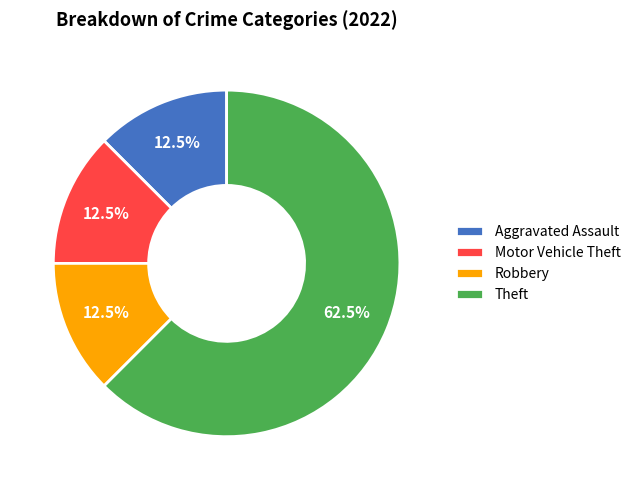

What percentage do Motor Vehicle Theft and Theft together represent?

75.0%